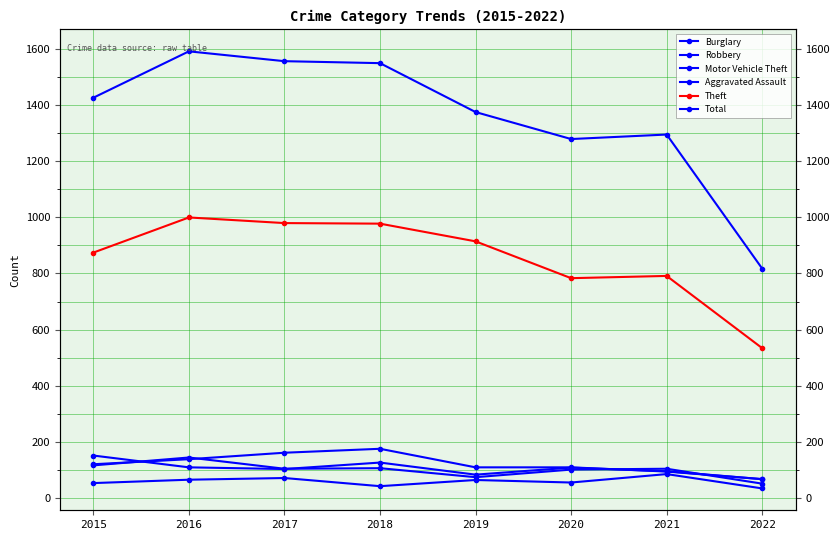

Where does the Theft series first go above 914?

2016